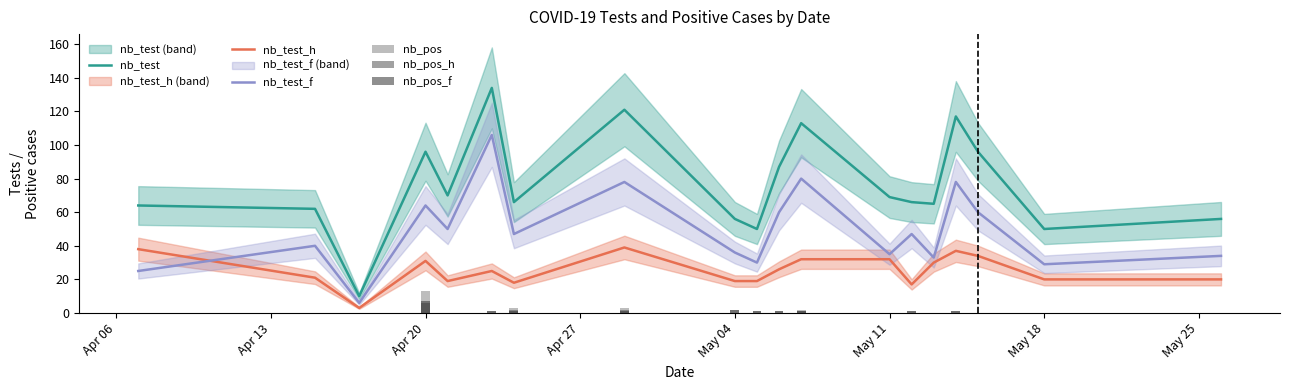

What is the minimum value for nb_test?

10